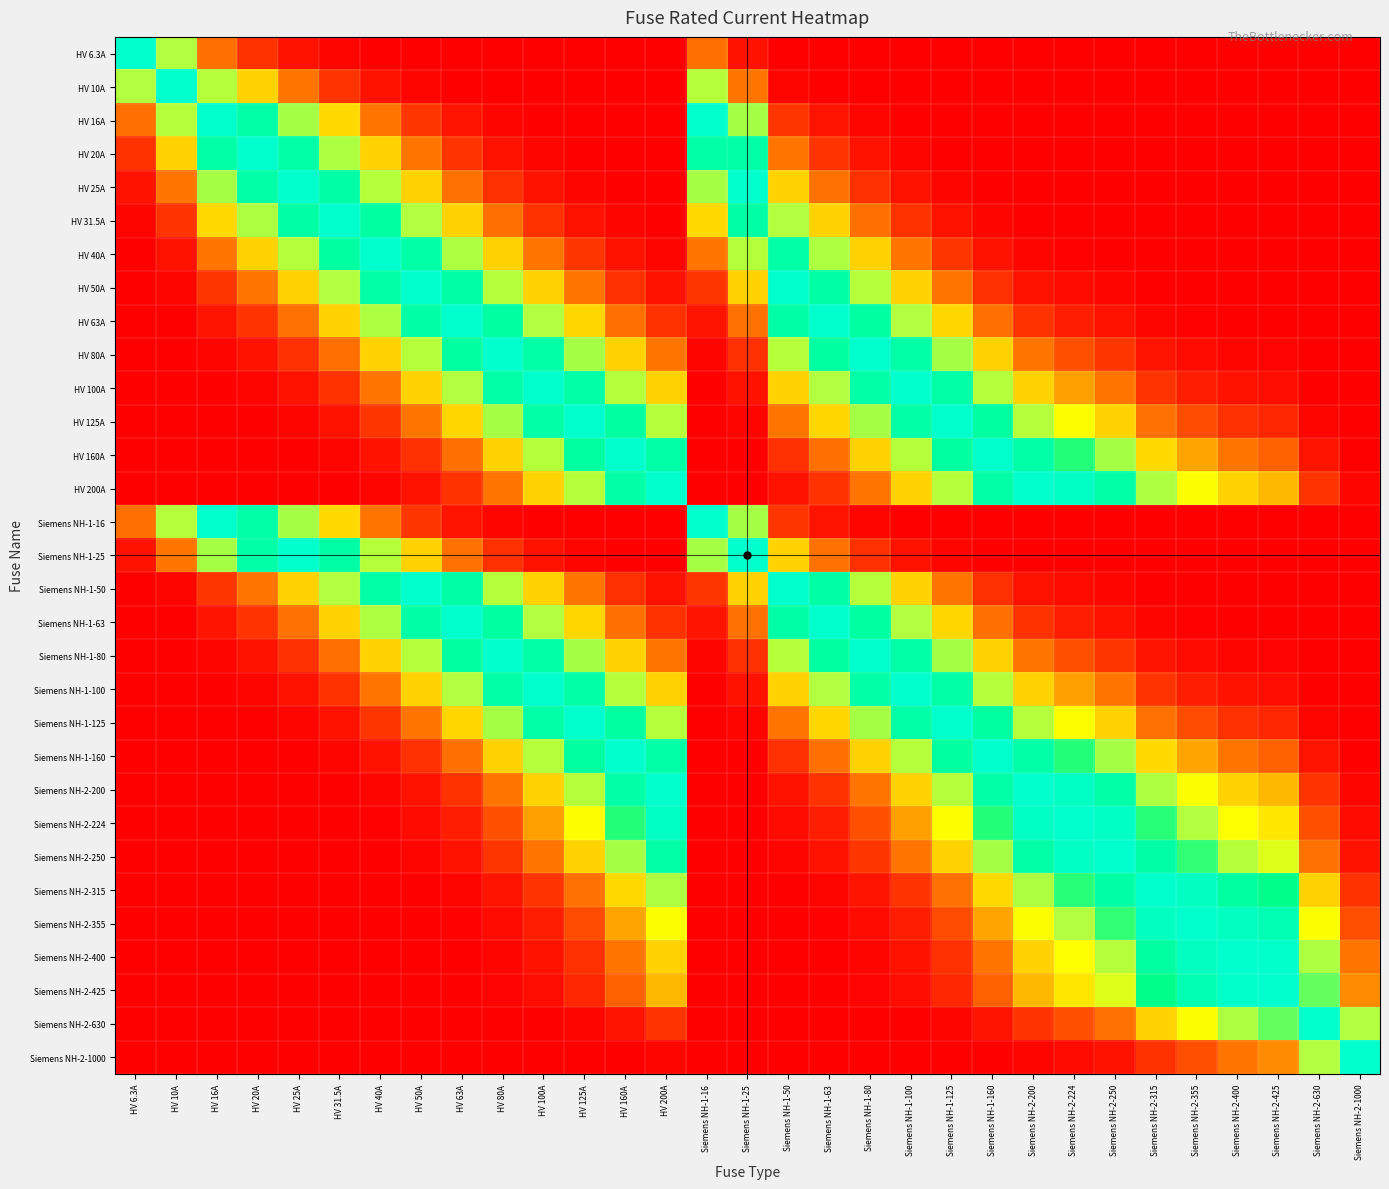

Count the number of categories in the chart.

31